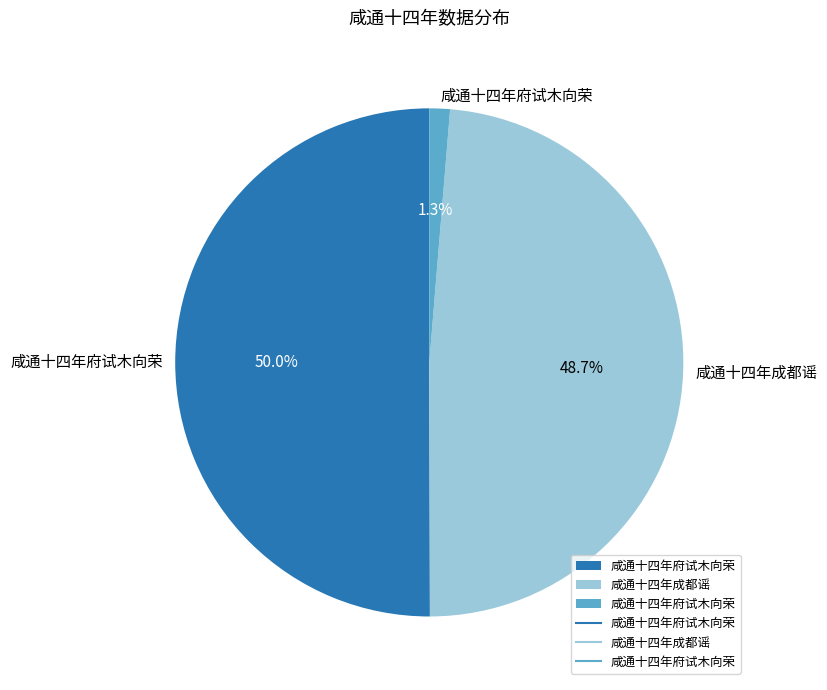

What is the majority slice?

咸通十四年府试木向荣